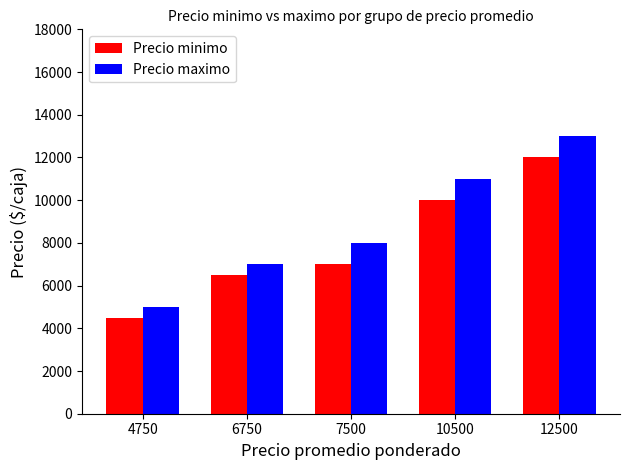

How many bars are there in total?

10